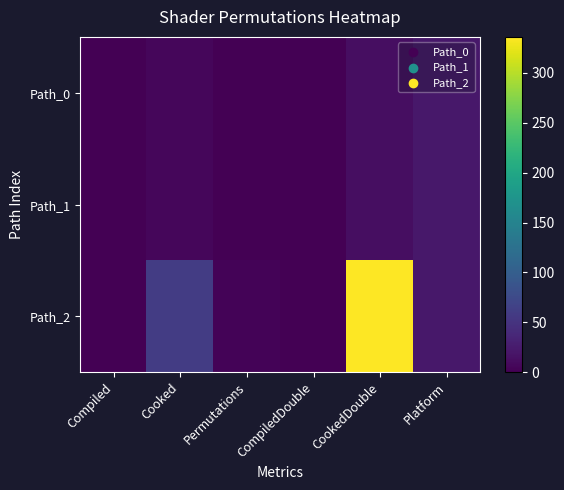

At which category does the chart reach its peak across all series?

CookedDouble